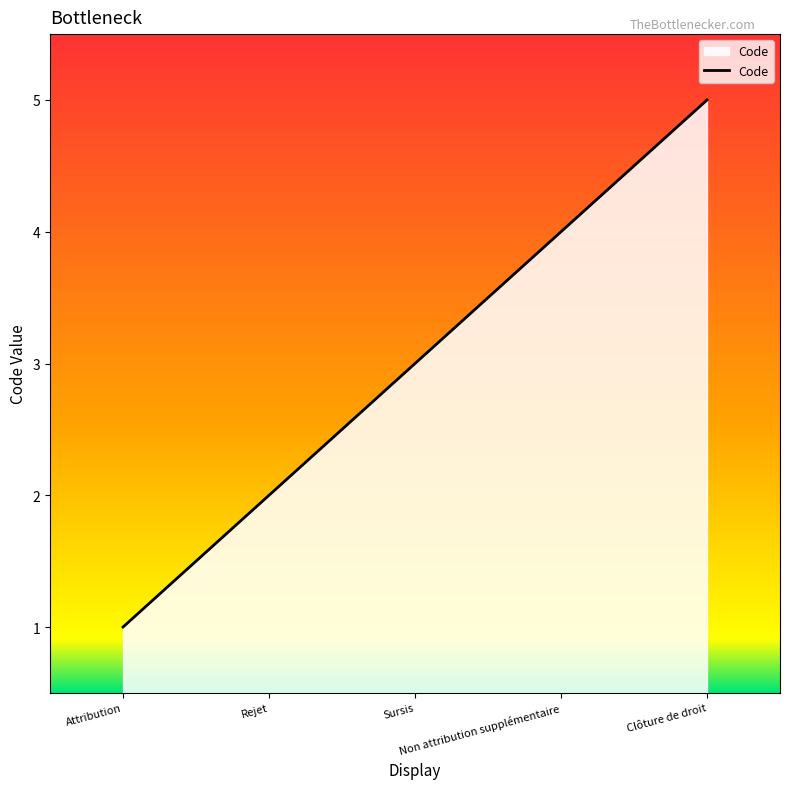

List the labels in order of value, largest first.

Clôture de droit, Non attribution supplémentaire, Sursis, Rejet, Attribution